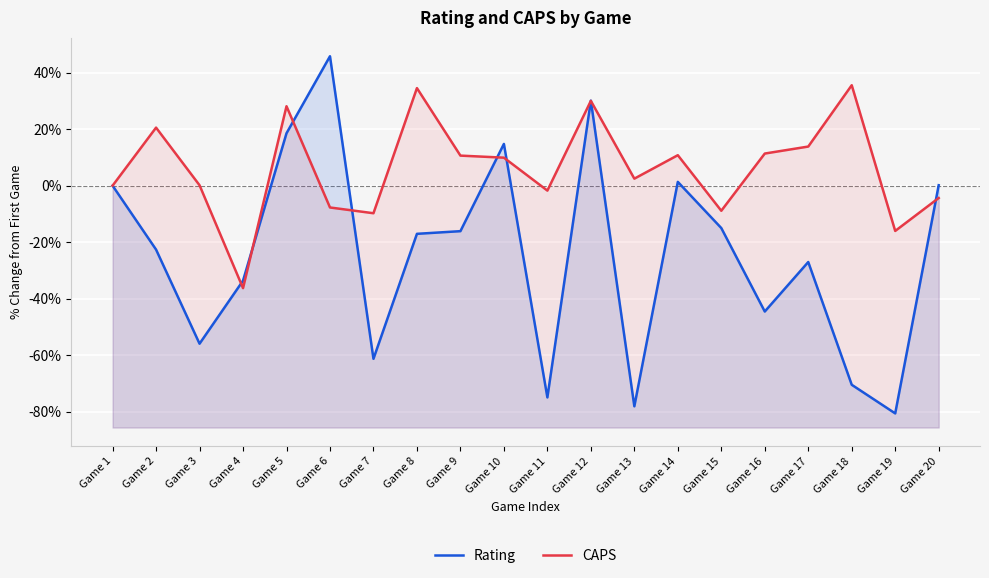

True or false: CAPS has more than 0 points higher than both neighbors.

True